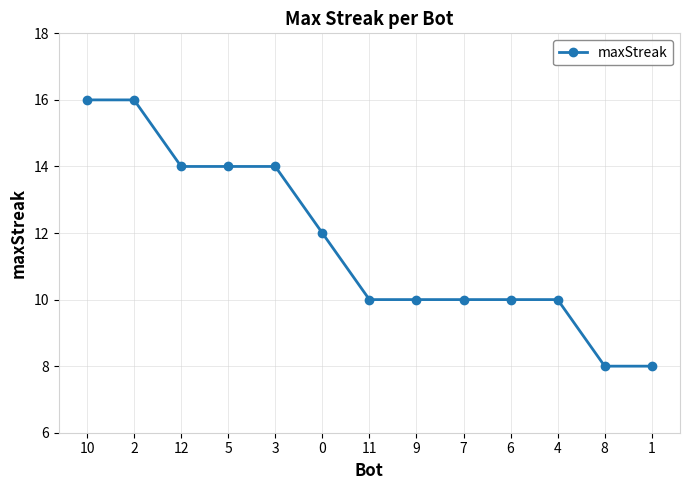

What is the sum of the values at 1 and 3?

22